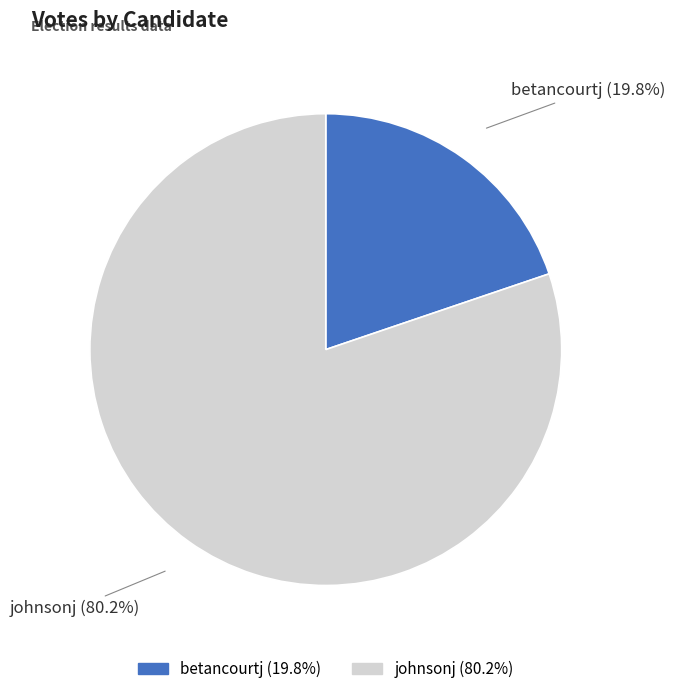

To the nearest percent, what is the difference between the largest and smallest slice percentages?

60%